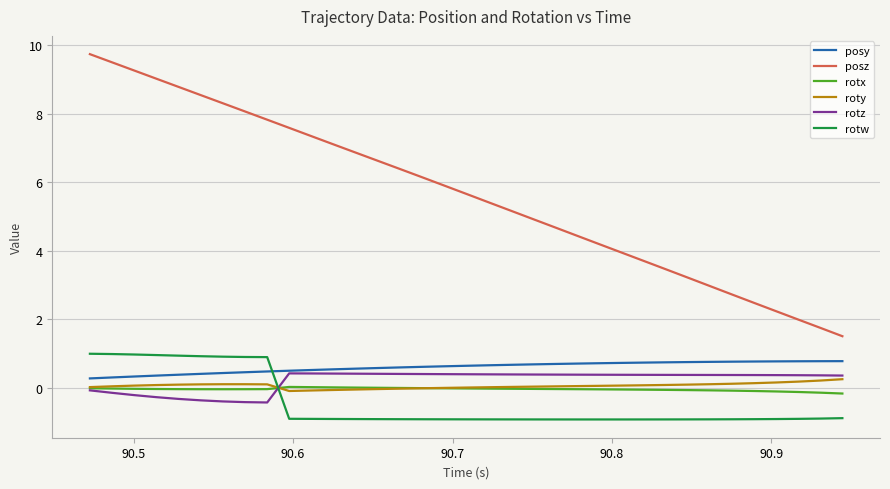

How many distinct data groups are displayed?

6